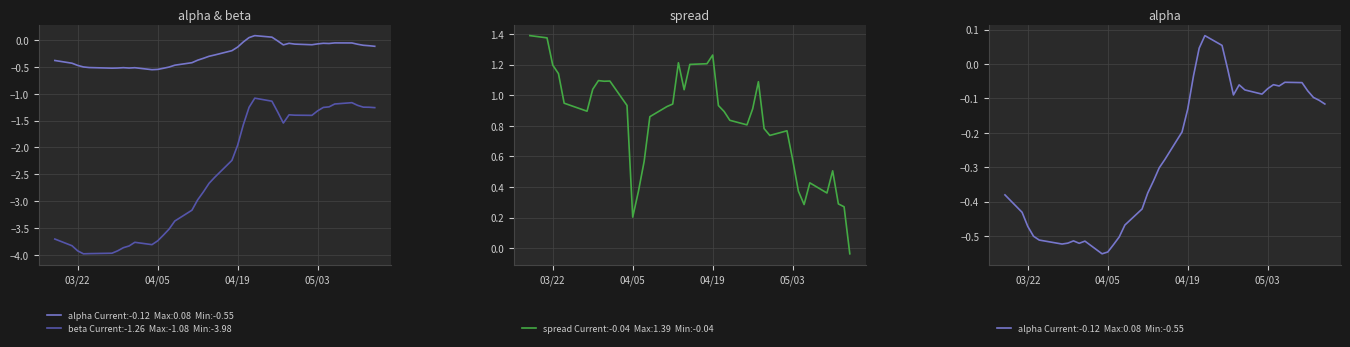

At which label does spread reach its peak?

03/22